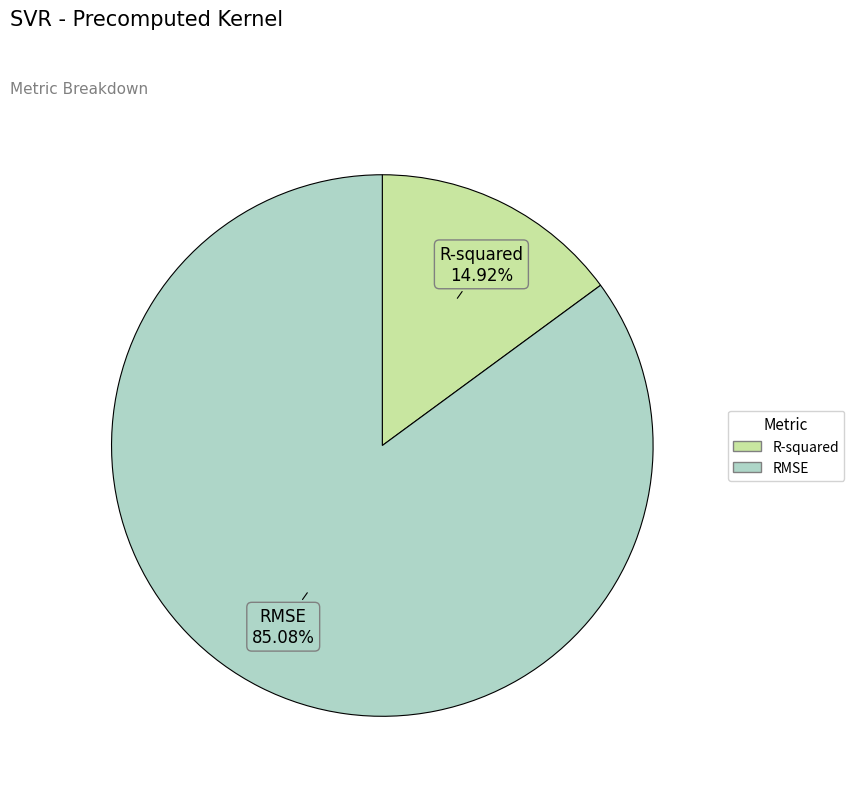

Is the sum of RMSE and R-squared greater than half?

Yes